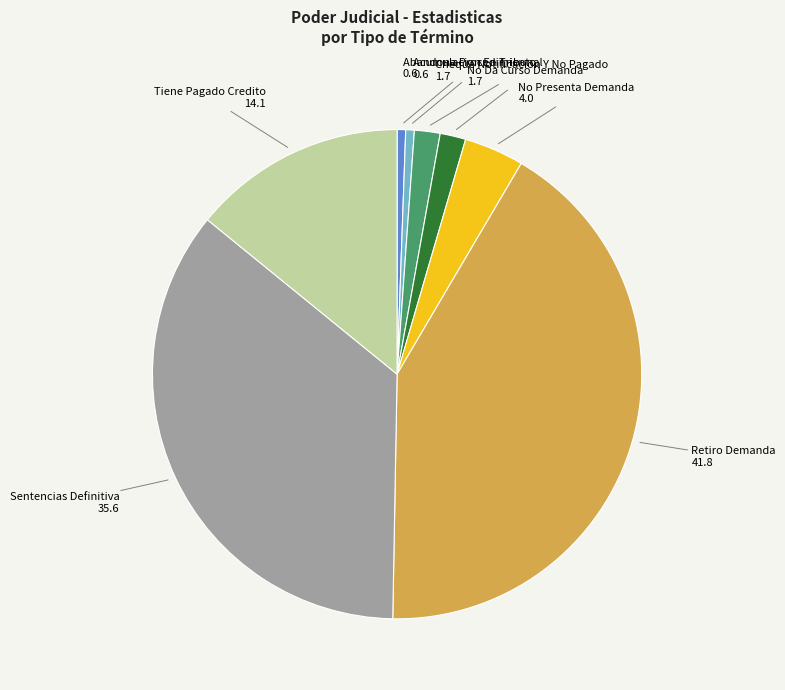

Is there a majority slice in this chart?

No